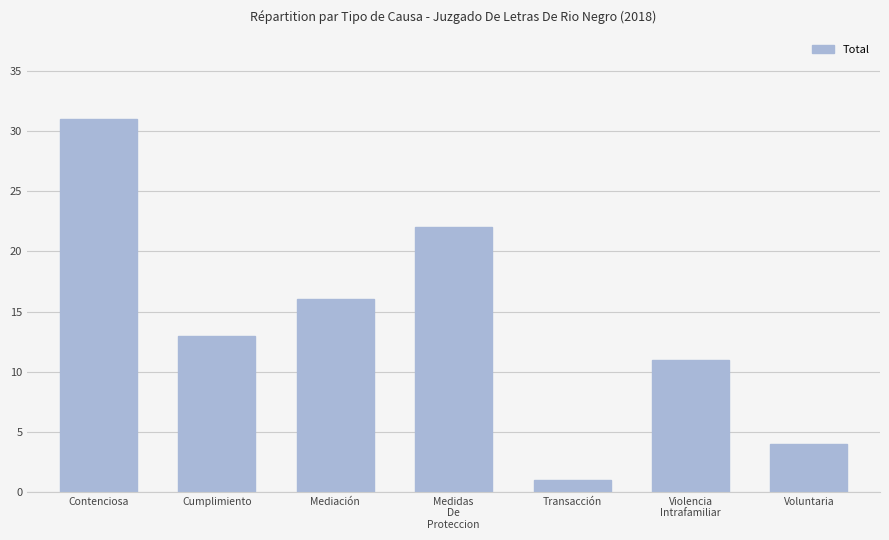

Reading right to left, what are all the values shown in this chart?

Voluntaria=4	Violencia
Intrafamiliar=11	Transacción=1	Medidas
De
Proteccion=22	Mediación=16	Cumplimiento=13	Contenciosa=31